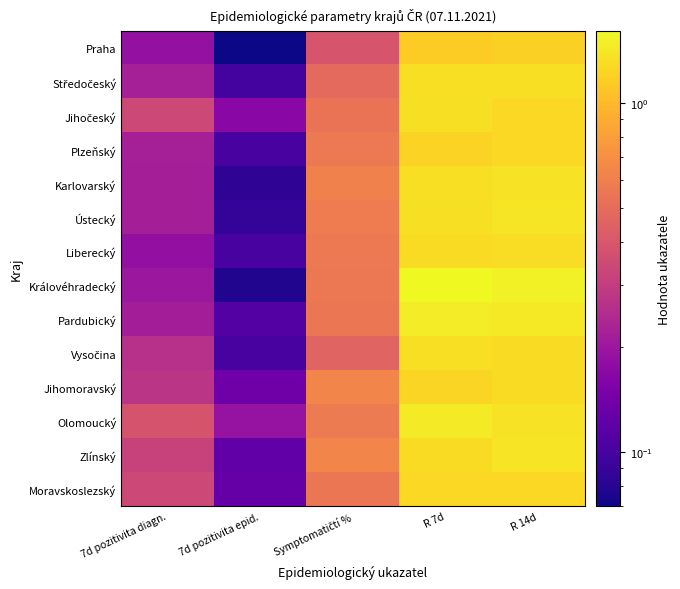

Which category has the lowest value across all series?

7d pozitivita epid.